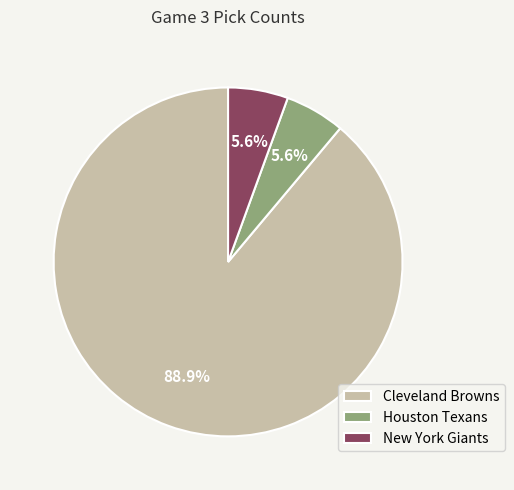

What is the majority slice?

Cleveland Browns